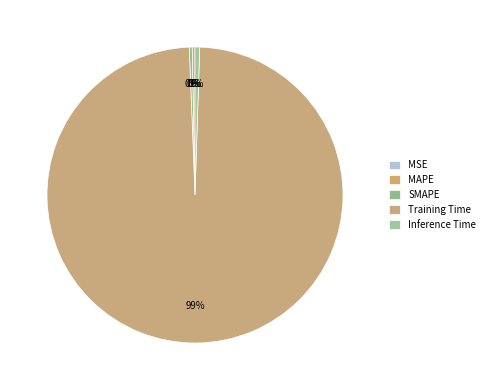

True or false: MAPE accounts for 0% of the total.

True